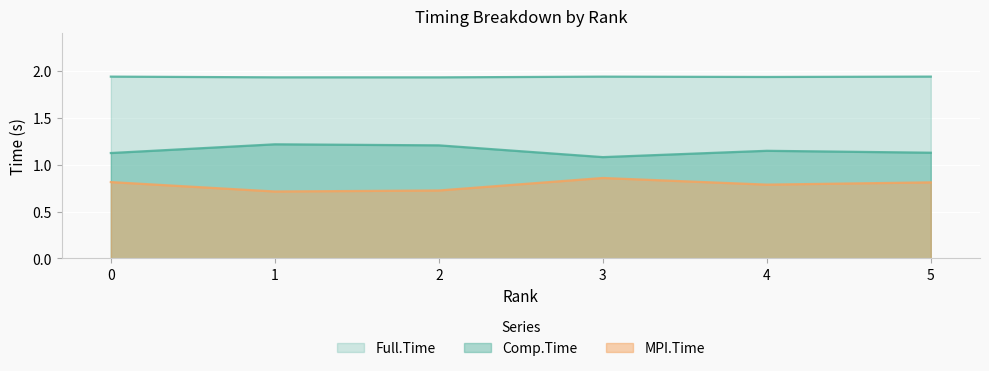

What is the value of the MPI.Time point at the 6th from the left?

0.8